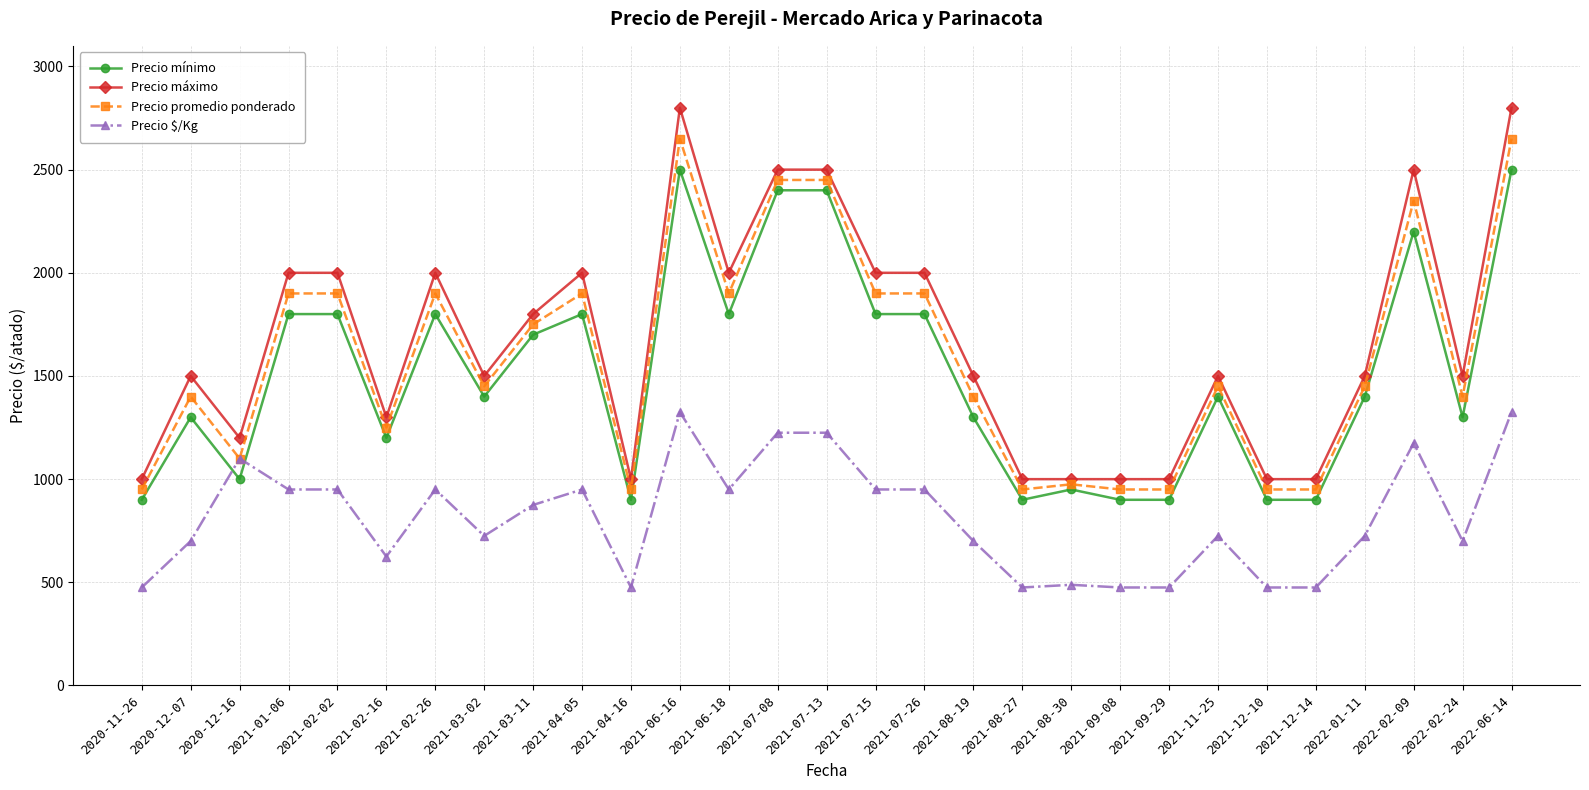

Reading left to right, list all the values displayed in this chart.

Precio mínimo: 2020-11-26=900	2020-12-07=1300	2020-12-16=1000	2021-01-06=1800	2021-02-02=1800	2021-02-16=1200	2021-02-26=1800	2021-03-02=1400	2021-03-11=1700	2021-04-05=1800	2021-04-16=900	2021-06-16=2500	2021-06-18=1800	2021-07-08=2400	2021-07-13=2400	2021-07-15=1800	2021-07-26=1800	2021-08-19=1300	2021-08-27=900	2021-08-30=950	2021-09-08=900	2021-09-29=900	2021-11-25=1400	2021-12-10=900	2021-12-14=900	2022-01-11=1400	2022-02-09=2200	2022-02-24=1300	2022-06-14=2500
Precio máximo: 2020-11-26=1000	2020-12-07=1500	2020-12-16=1200	2021-01-06=2000	2021-02-02=2000	2021-02-16=1300	2021-02-26=2000	2021-03-02=1500	2021-03-11=1800	2021-04-05=2000	2021-04-16=1000	2021-06-16=2800	2021-06-18=2000	2021-07-08=2500	2021-07-13=2500	2021-07-15=2000	2021-07-26=2000	2021-08-19=1500	2021-08-27=1000	2021-08-30=1000	2021-09-08=1000	2021-09-29=1000	2021-11-25=1500	2021-12-10=1000	2021-12-14=1000	2022-01-11=1500	2022-02-09=2500	2022-02-24=1500	2022-06-14=2800
Precio promedio ponderado: 2020-11-26=950	2020-12-07=1400	2020-12-16=1100	2021-01-06=1900	2021-02-02=1900	2021-02-16=1250	2021-02-26=1900	2021-03-02=1450	2021-03-11=1750	2021-04-05=1900	2021-04-16=950	2021-06-16=2650	2021-06-18=1900	2021-07-08=2450	2021-07-13=2450	2021-07-15=1900	2021-07-26=1900	2021-08-19=1400	2021-08-27=950	2021-08-30=975	2021-09-08=950	2021-09-29=950	2021-11-25=1450	2021-12-10=950	2021-12-14=950	2022-01-11=1450	2022-02-09=2350	2022-02-24=1400	2022-06-14=2650
Precio $/Kg: 2020-11-26=475	2020-12-07=700	2020-12-16=1100	2021-01-06=950	2021-02-02=950	2021-02-16=625	2021-02-26=950	2021-03-02=725	2021-03-11=875	2021-04-05=950	2021-04-16=475	2021-06-16=1325	2021-06-18=950	2021-07-08=1225	2021-07-13=1225	2021-07-15=950	2021-07-26=950	2021-08-19=700	2021-08-27=475	2021-08-30=488	2021-09-08=475	2021-09-29=475	2021-11-25=725	2021-12-10=475	2021-12-14=475	2022-01-11=725	2022-02-09=1175	2022-02-24=700	2022-06-14=1325